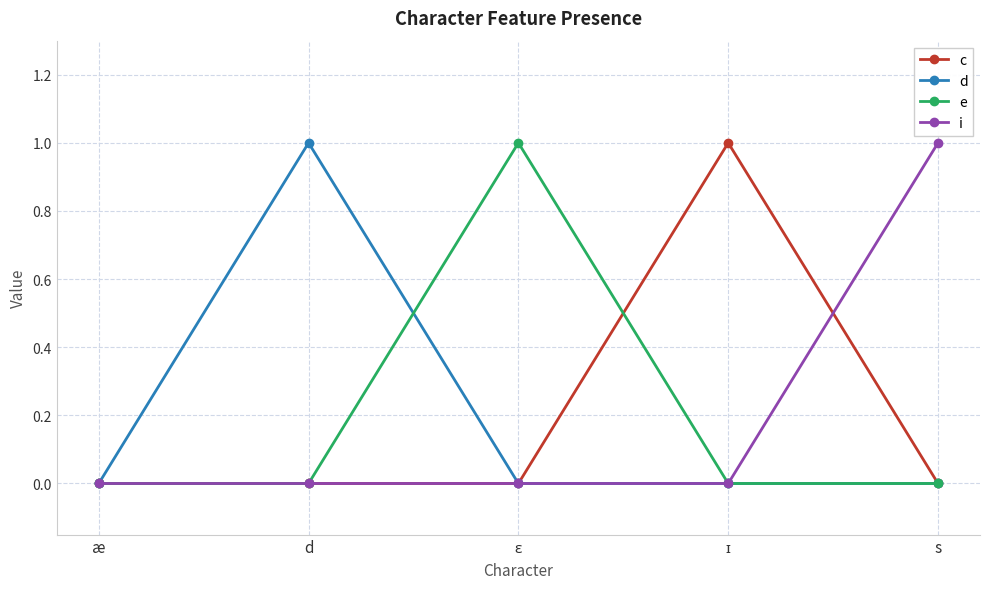

Where is the first local maximum for d?

d